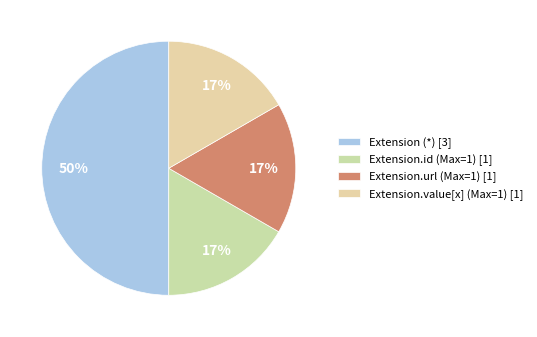

How many segments does this pie chart have?

4